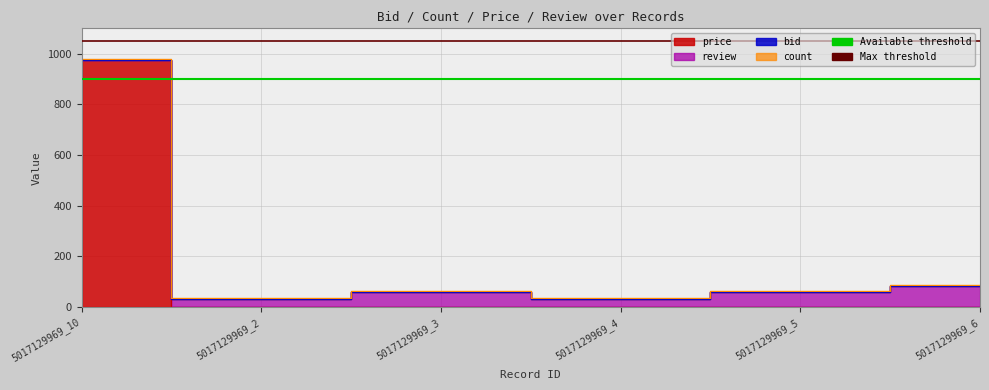

Which label corresponds to the largest value in the chart?

5017129969_10